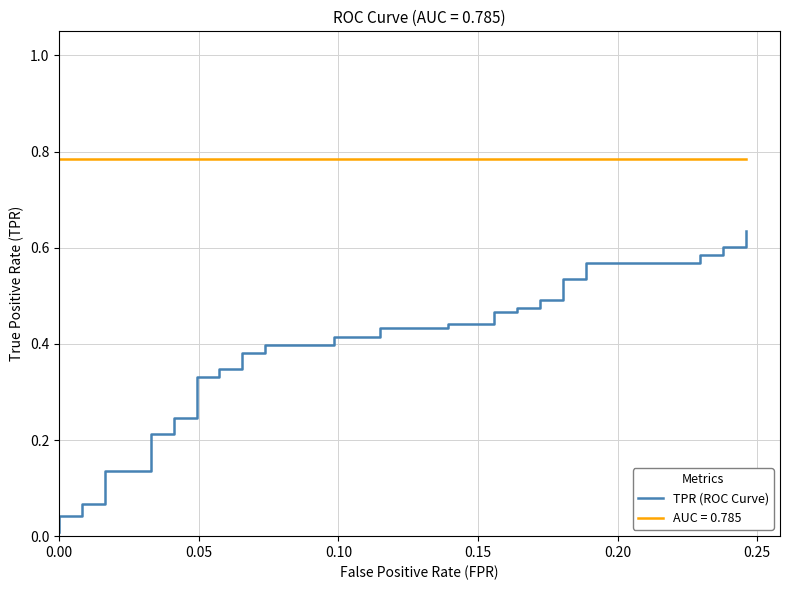

The chart shows a value of 0.1 at 18. True or false?

False